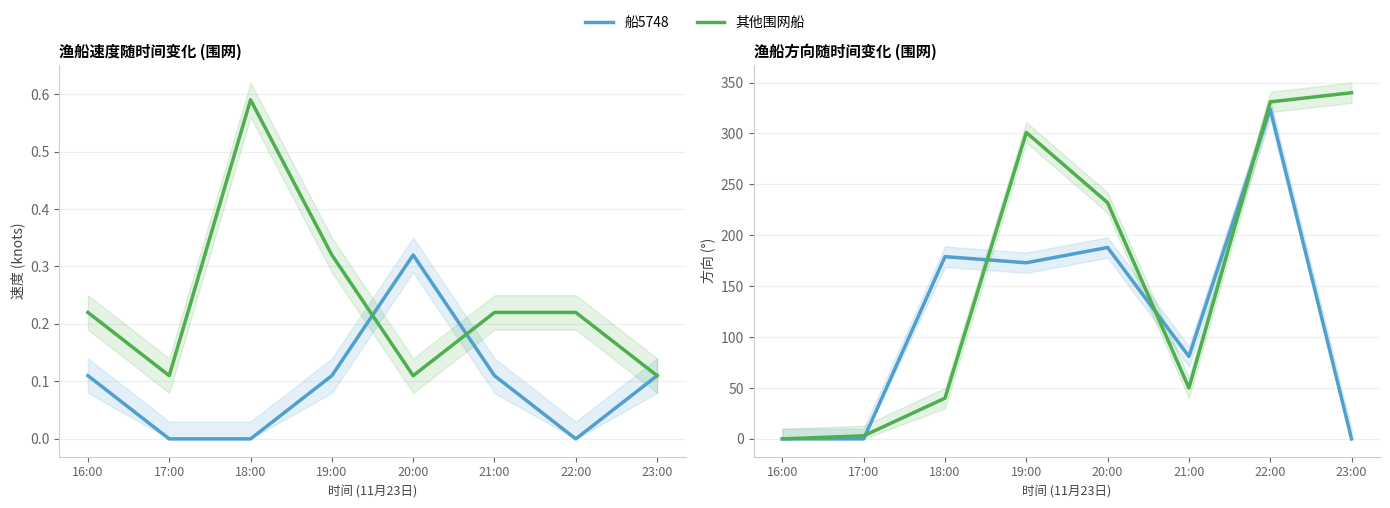

What is the total value across all series at 23:00?

340